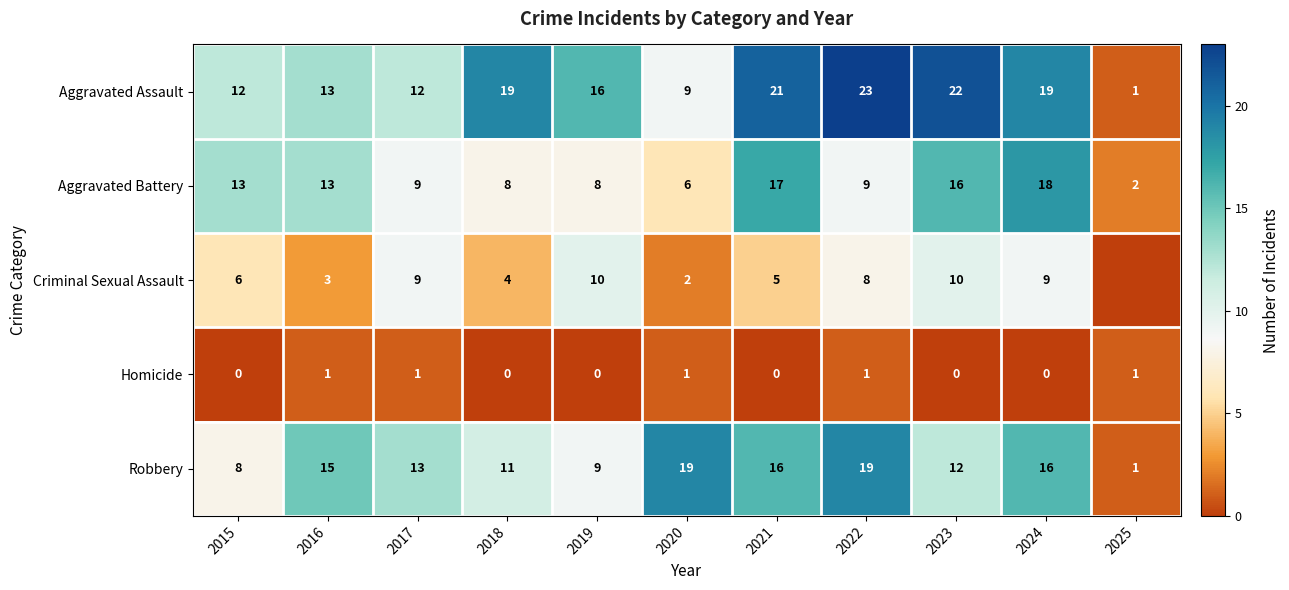

True or false: Aggravated Battery has a value of 23 at 2023.

False